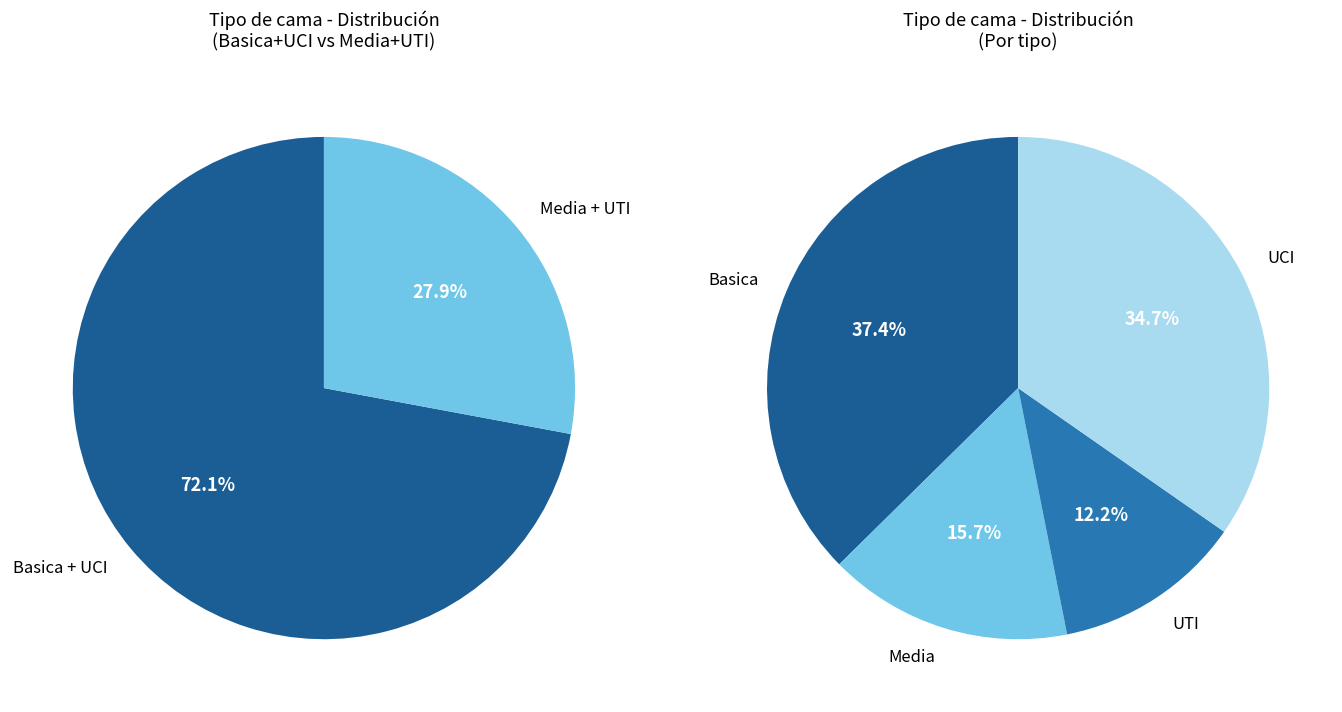

How many slices are in this pie chart?

4